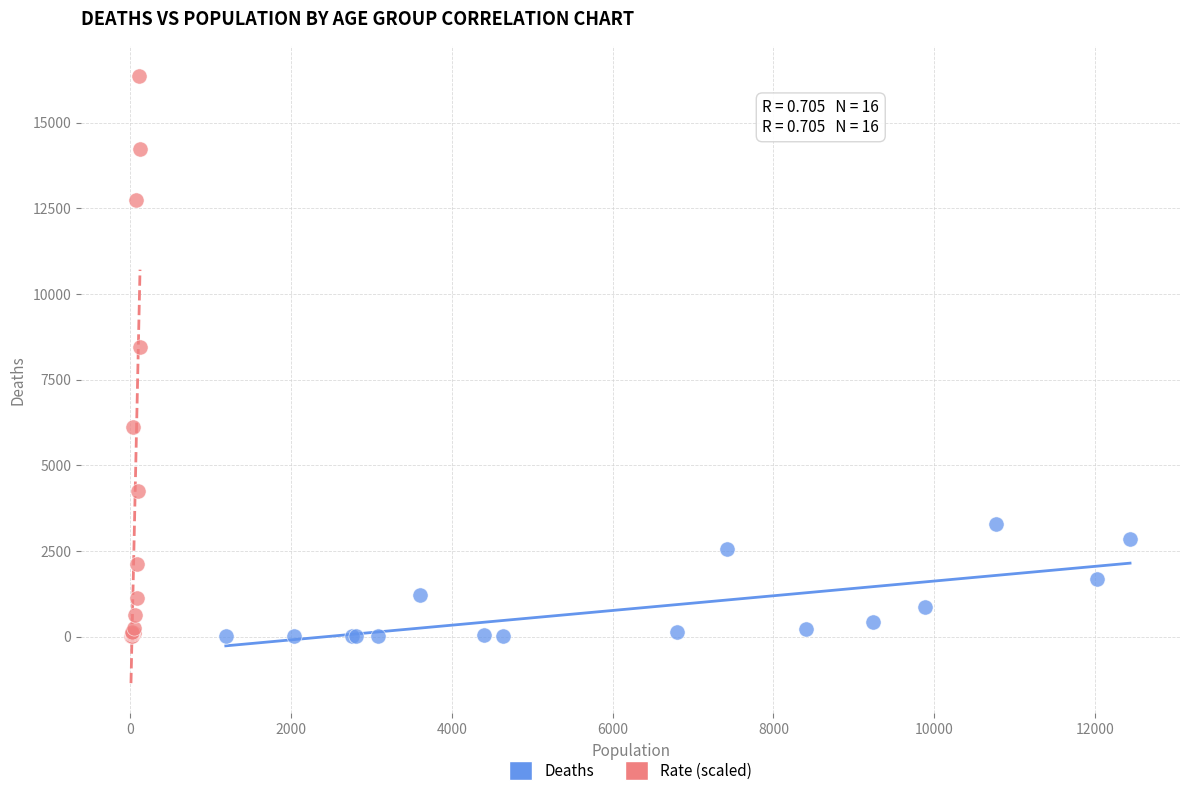

What are all the series names shown in the legend?

Deaths, Rate (scaled)